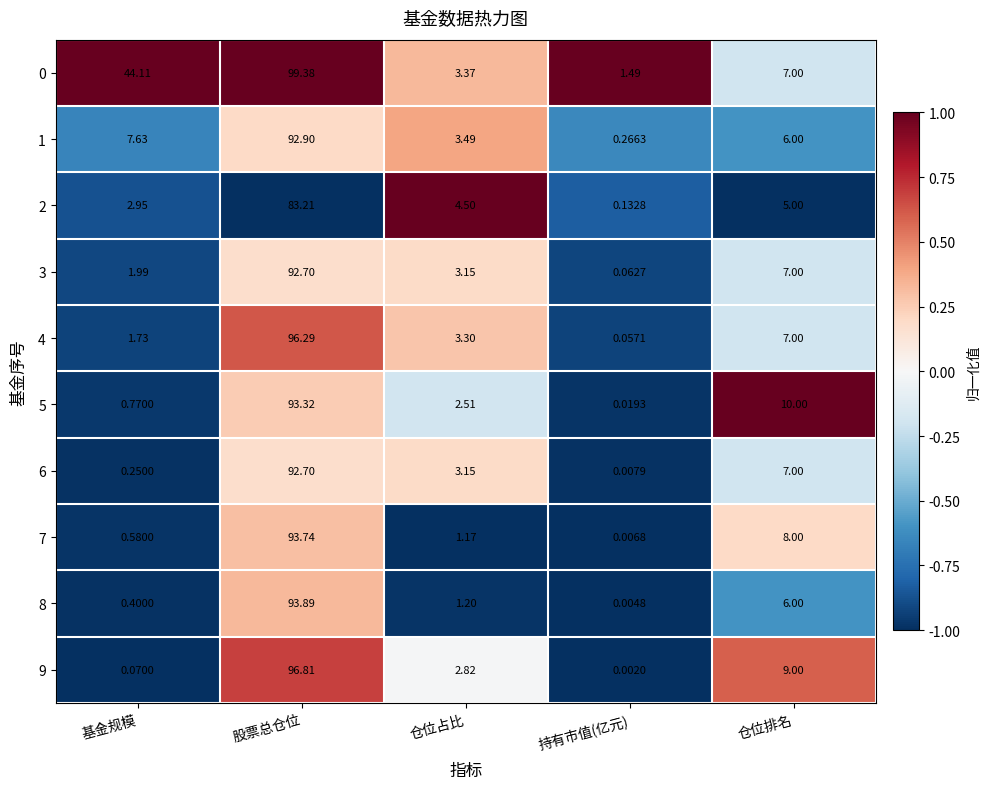

Is the value of 1 at 仓位占比 greater than the value of 0 at 仓位排名?

No